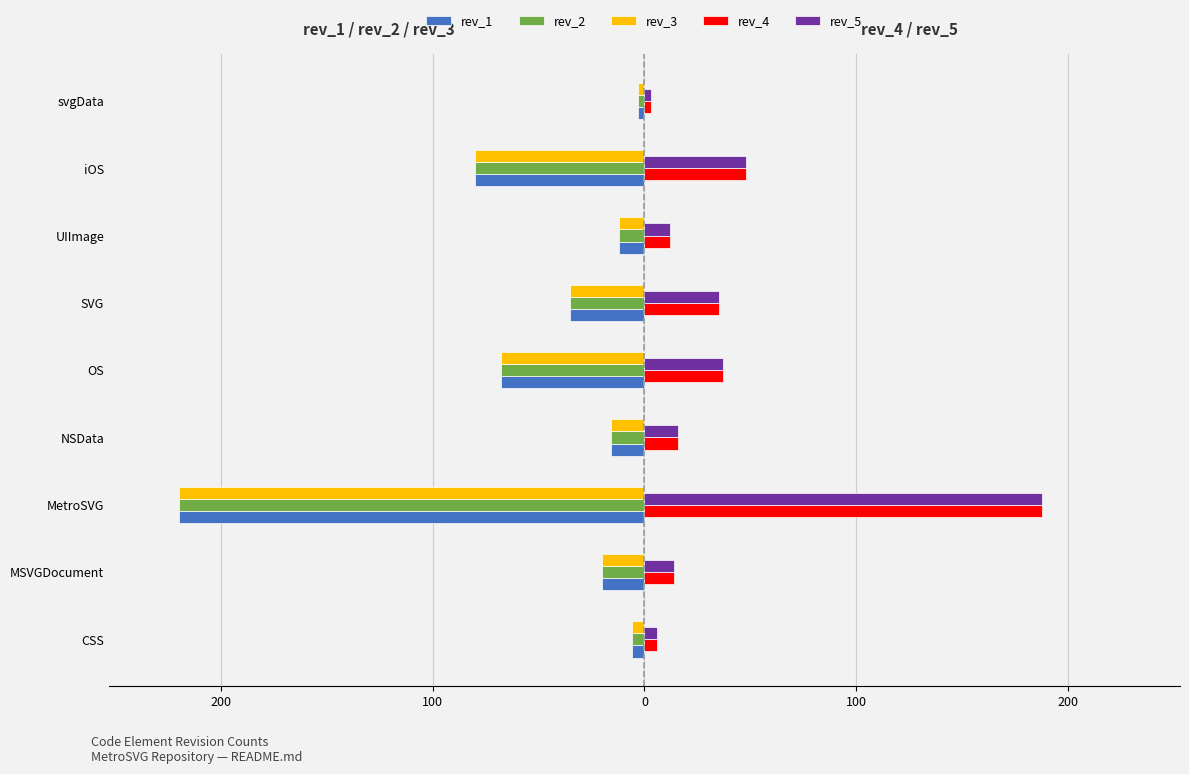

What is the lowest value of the rev_1 series?

-220